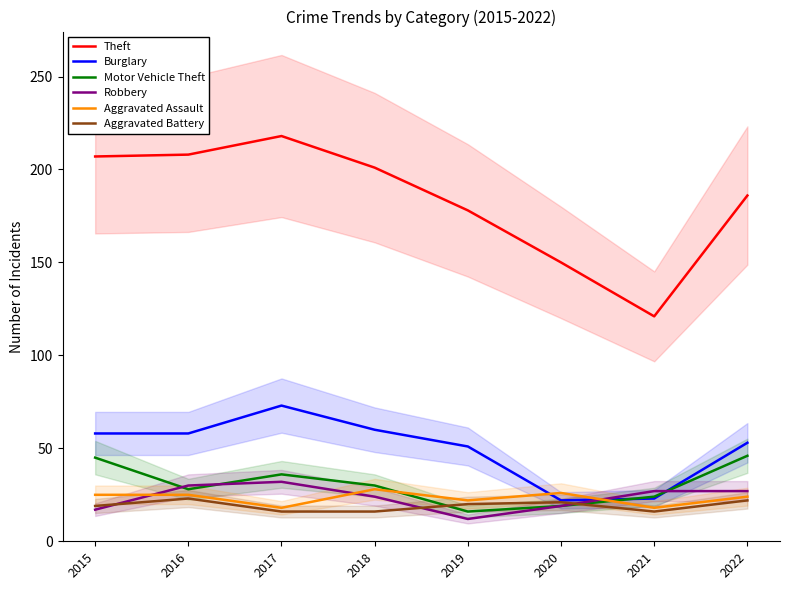

What is the sum of the Theft values at 2015 and 2018?

408